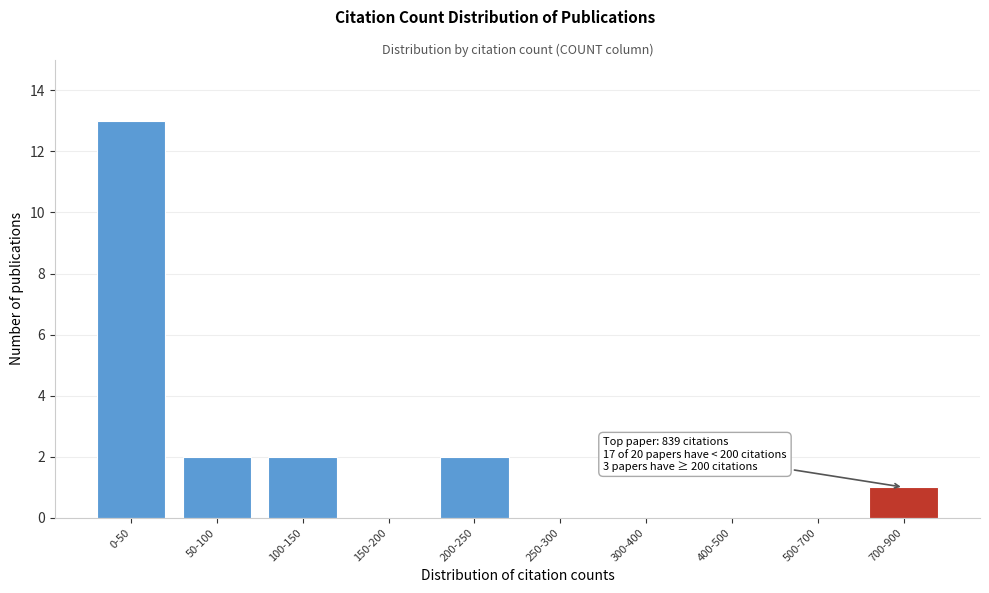

Reading left to right, what are all the values shown in this chart?

0-50=13	50-100=2	100-150=2	150-200=0	200-250=2	250-300=0	300-400=0	400-500=0	500-700=0	700-900=1